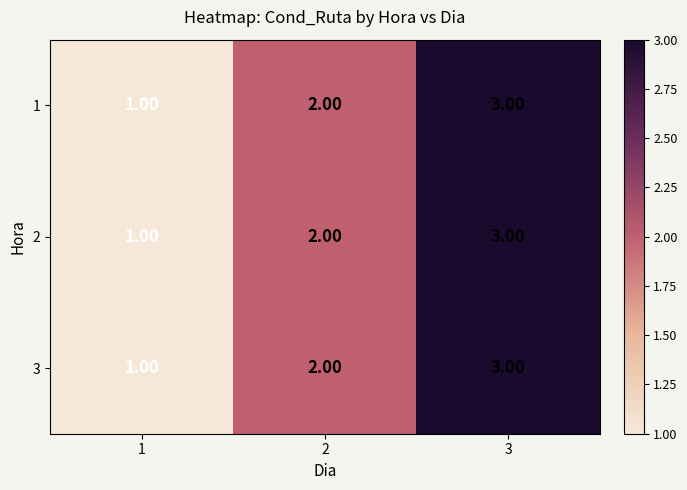

What is the total value across all series at 1?

3